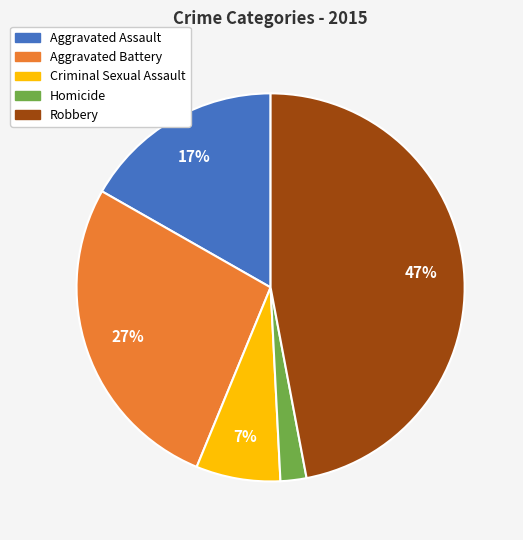

Which category has the biggest portion of the pie?

Robbery